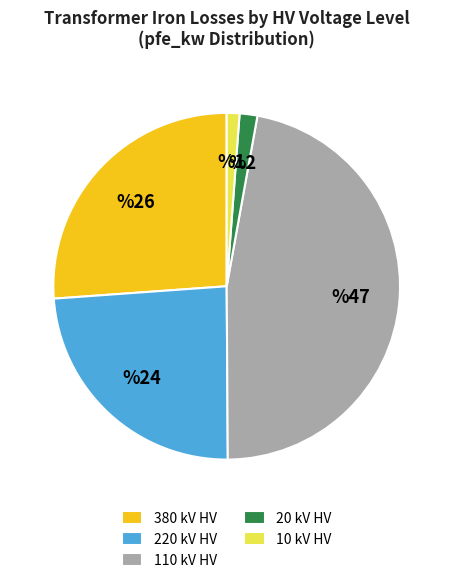

The 220 kV HV slice represents 24% of the pie. True or false?

True